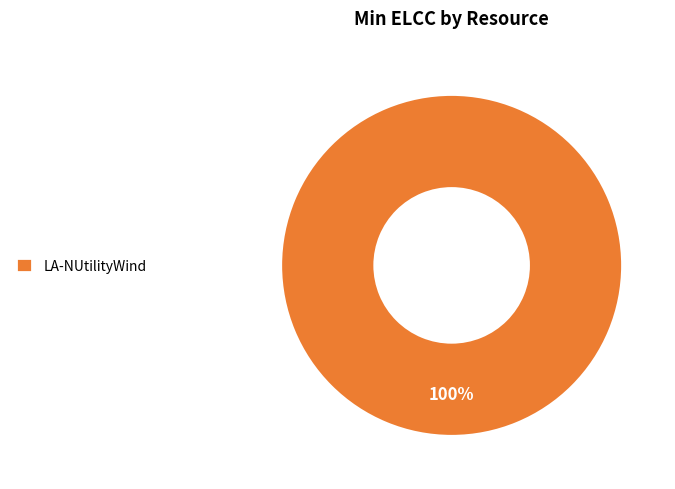

Rank the categories by value from lowest to highest.

LA-NUtilityWind